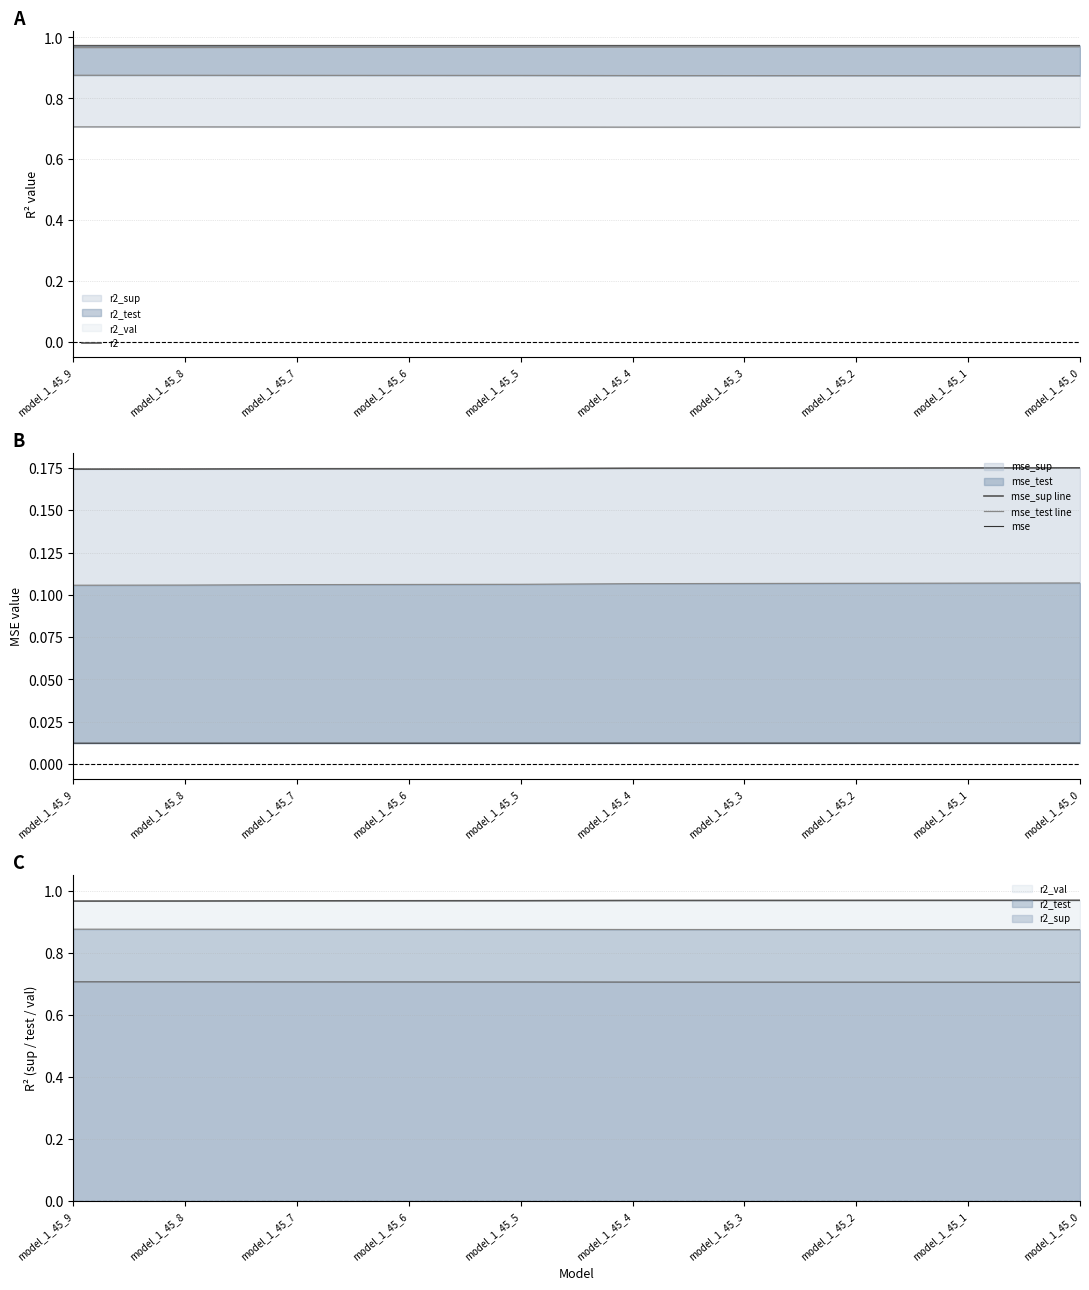

What is the value of the r2 point at the 2nd from the left?

1.0